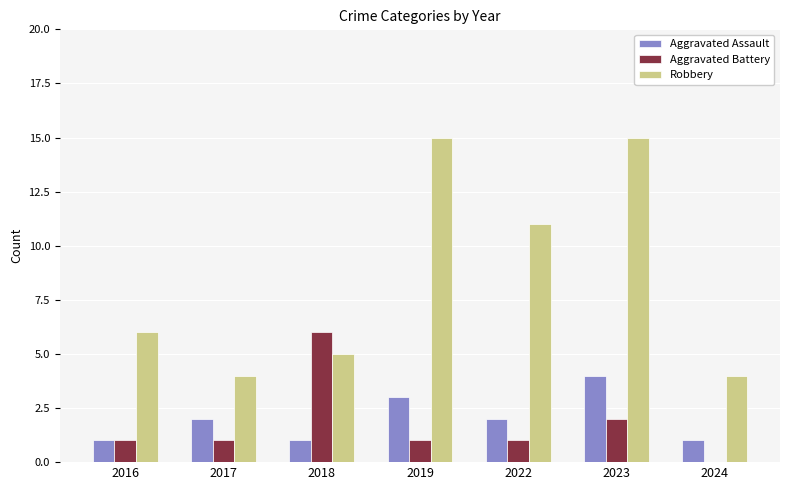

Reading left to right, extract all data points from this chart.

Aggravated Assault: 2016=1	2017=2	2018=1	2019=3	2022=2	2023=4	2024=1
Aggravated Battery: 2016=1	2017=1	2018=6	2019=1	2022=1	2023=2	2024=0
Robbery: 2016=6	2017=4	2018=5	2019=15	2022=11	2023=15	2024=4